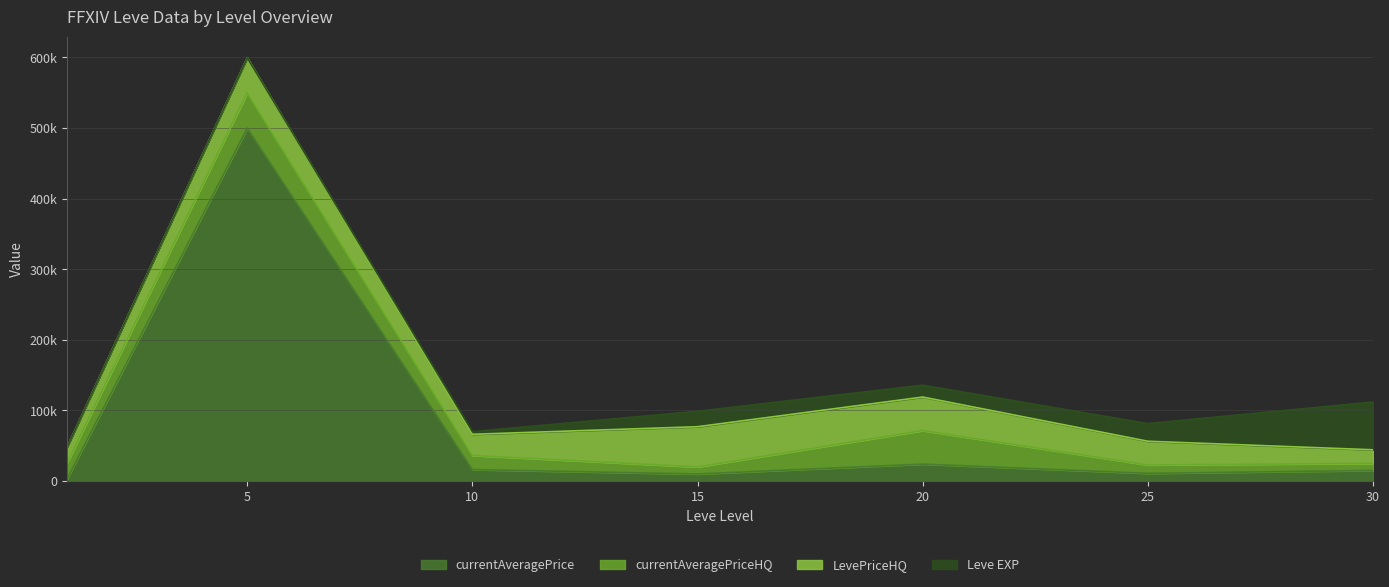

What is the spread (max minus min) of values at 10?

26219.8